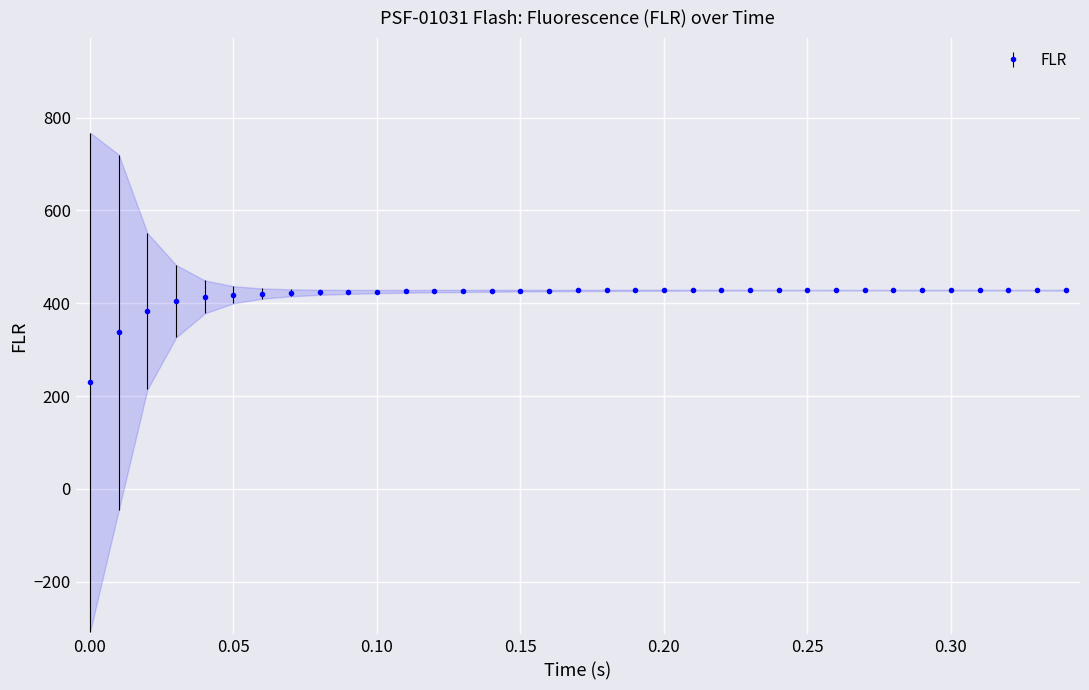

Reading left to right, extract all data points from this chart.

229.7	337.2	382.7	404.3	413.7	418.3	420.9	422.5	423.7	424.5	425.2	425.7	426.2	426.6	426.9	427.2	427.4	427.6	427.8	427.9	428.0	428.1	428.2	428.2	428.2	428.2	428.2	428.3	428.3	428.2	428.2	428.2	428.2	428.2	428.1